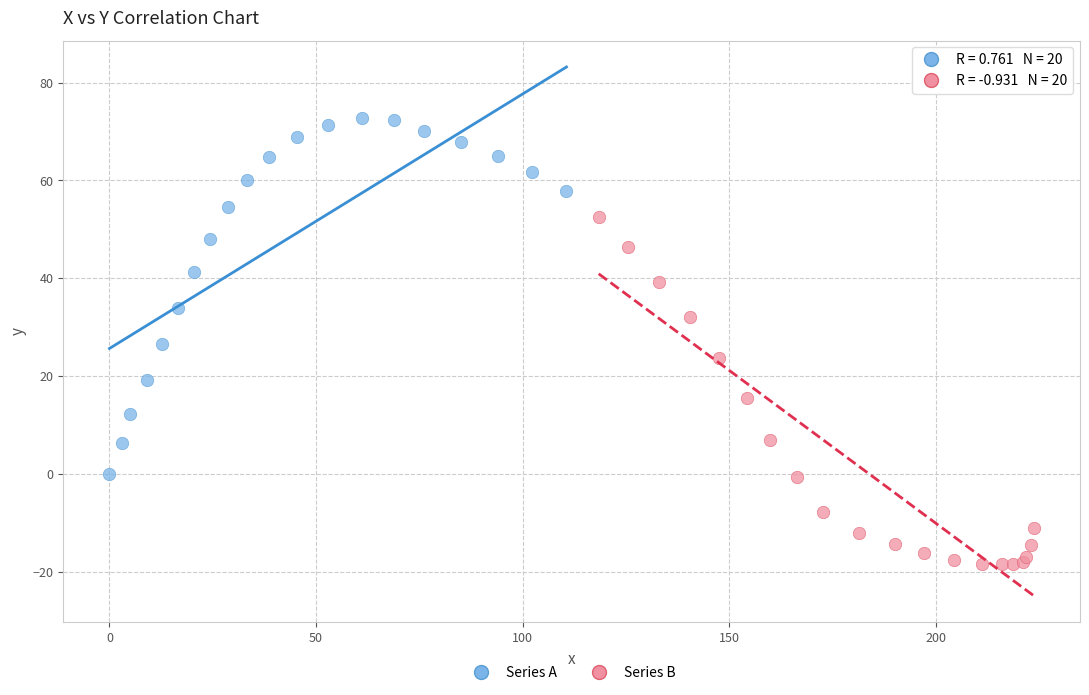

Which series reaches the minimum Y coordinate?

Series B